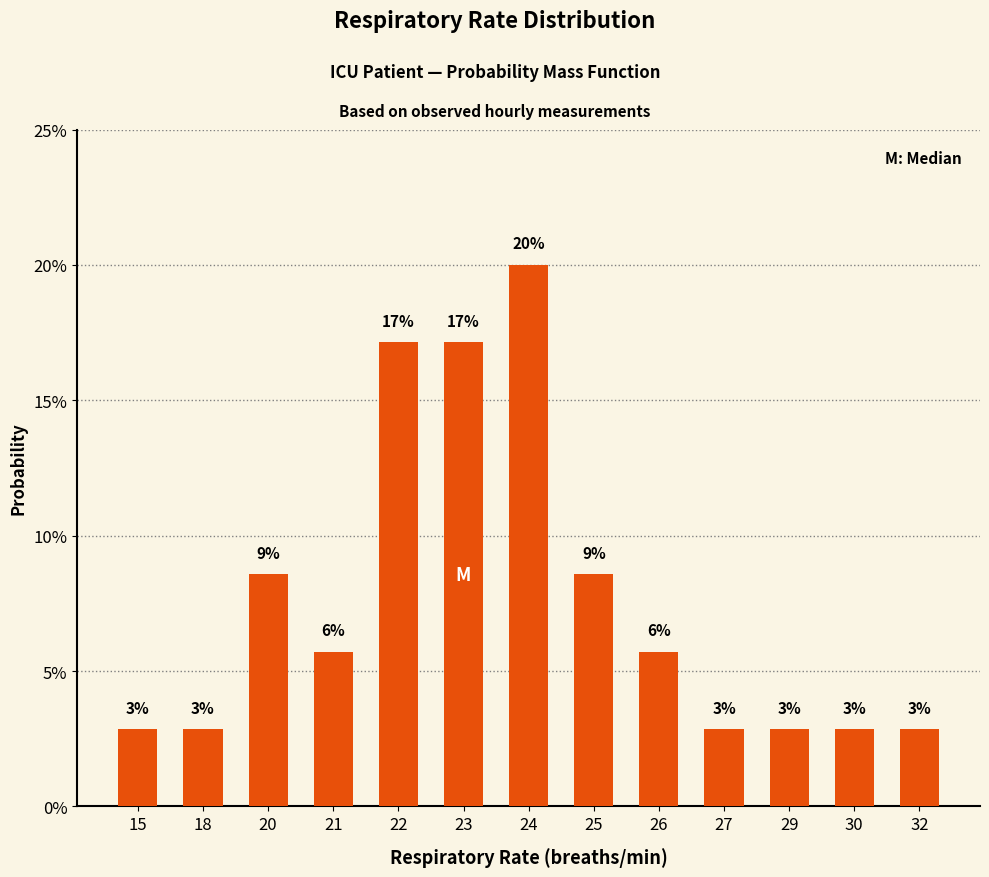

What is the difference between the maximum and minimum values?

0.2